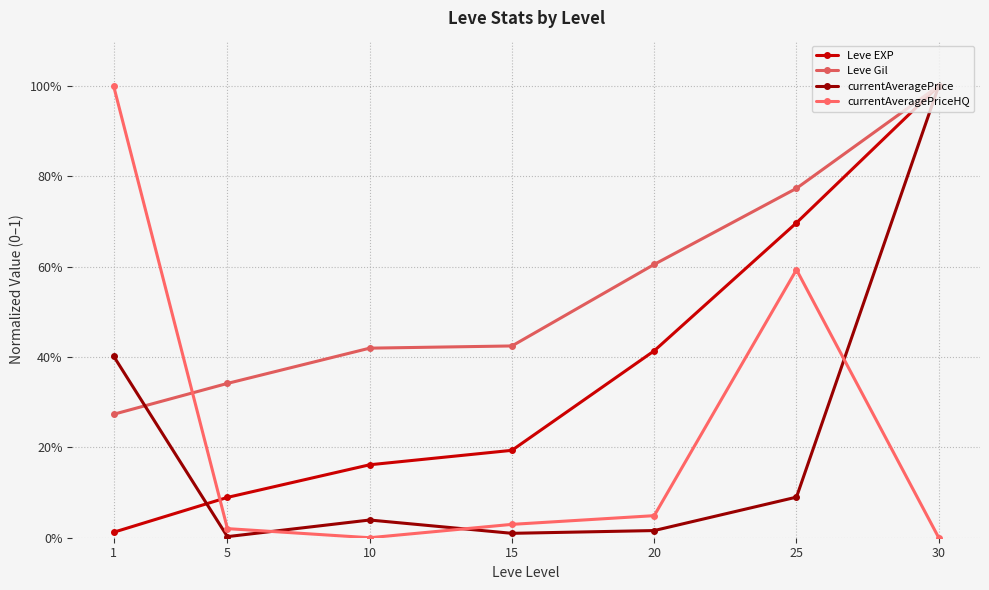

Is this an area chart (filled region under the line)?

No